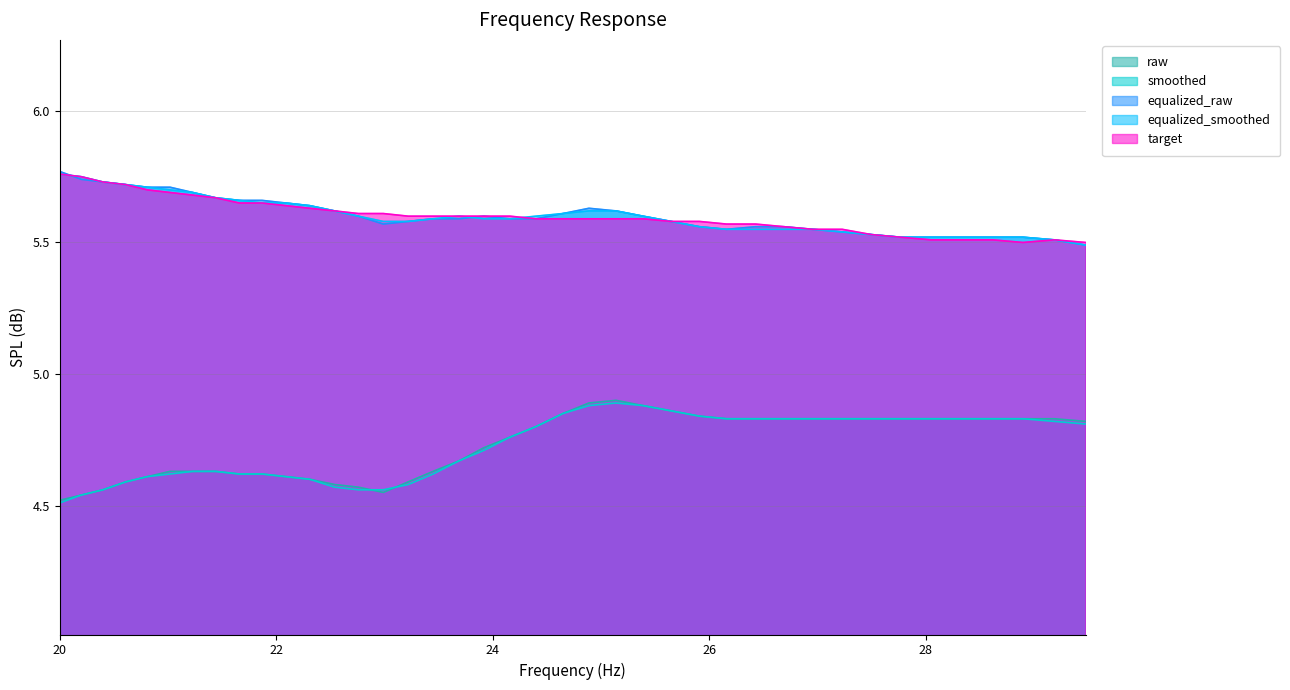

How many times do target and equalized_raw cross each other?

1